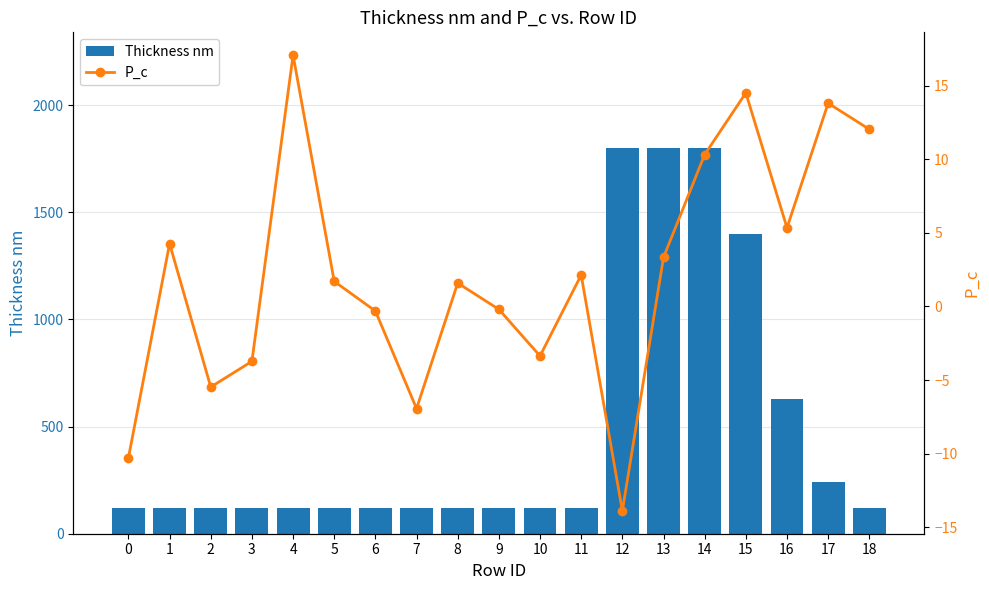

What are all the series names shown in the legend?

Thickness nm, P_c